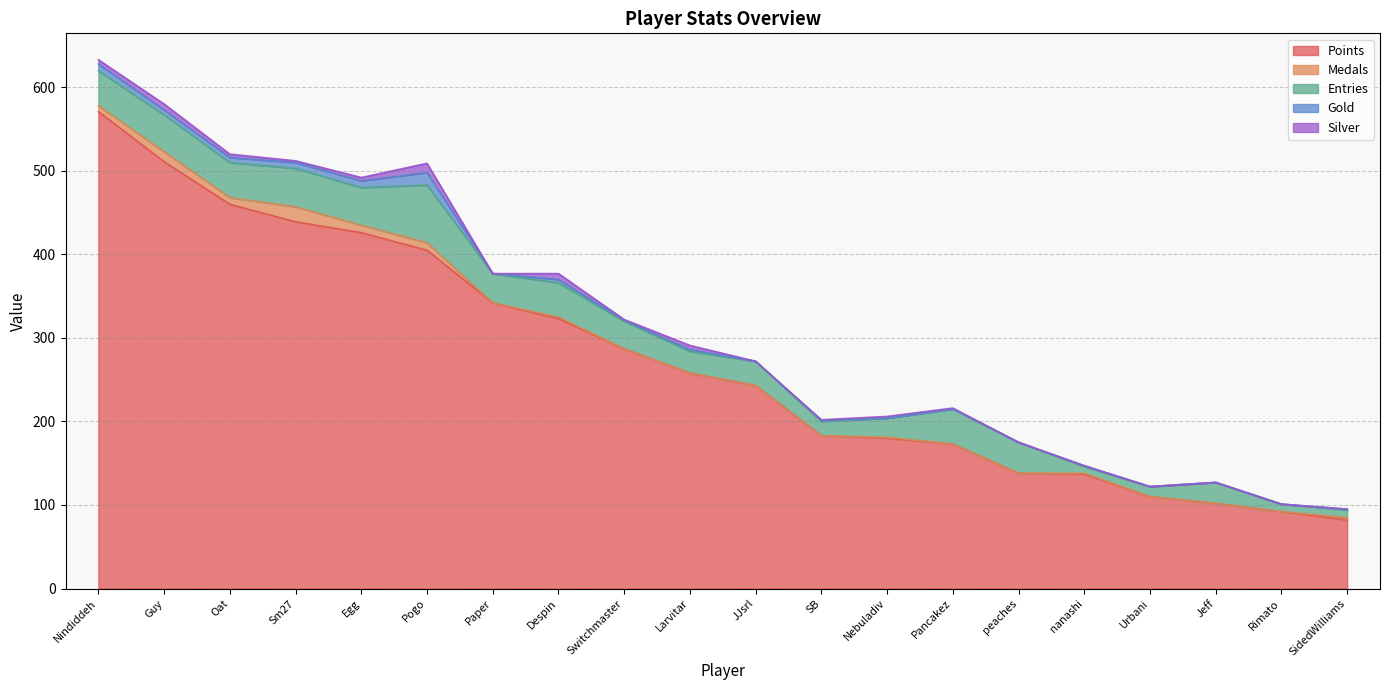

Is the value of Gold at Switchmaster greater than the value of Medals at Nebuladiv?

No